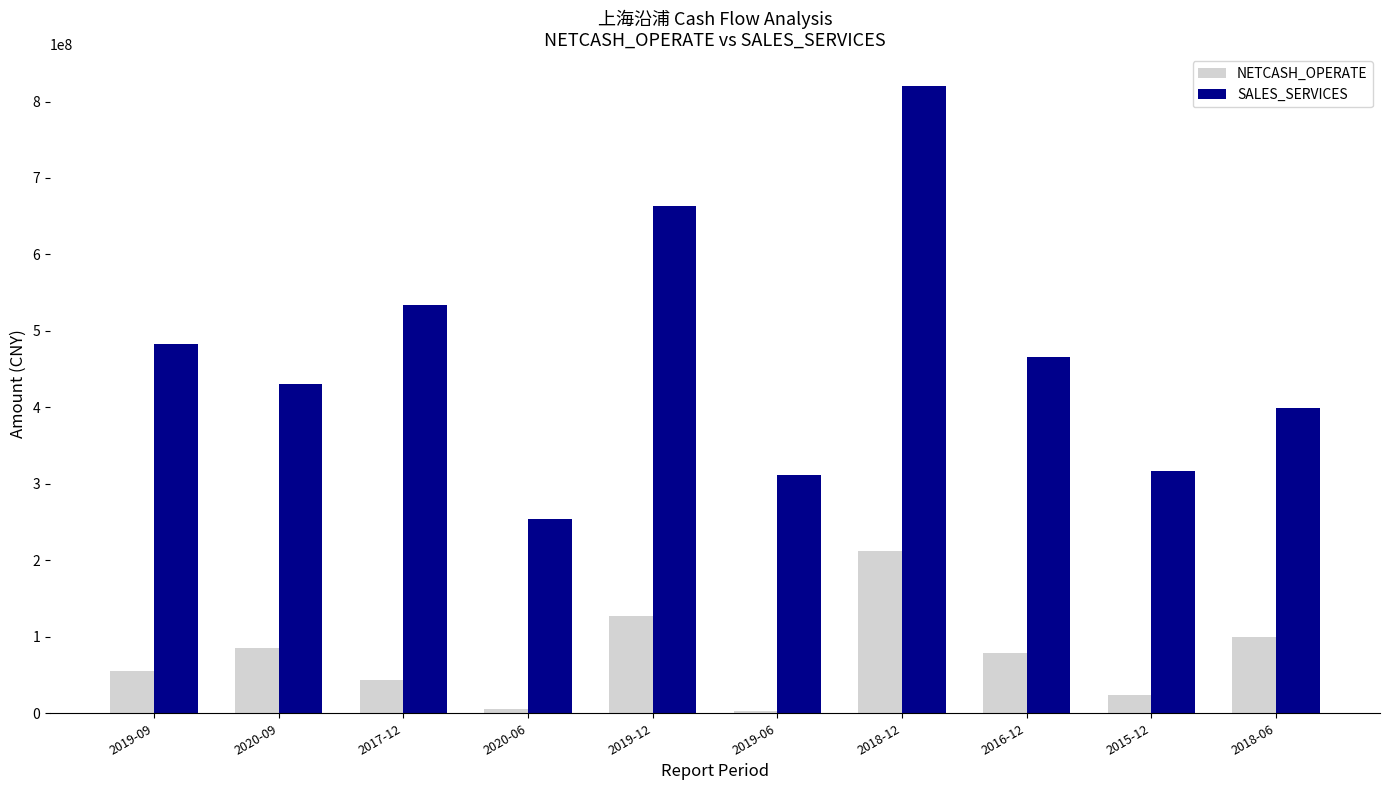

Which series has the largest total across all categories?

SALES_SERVICES